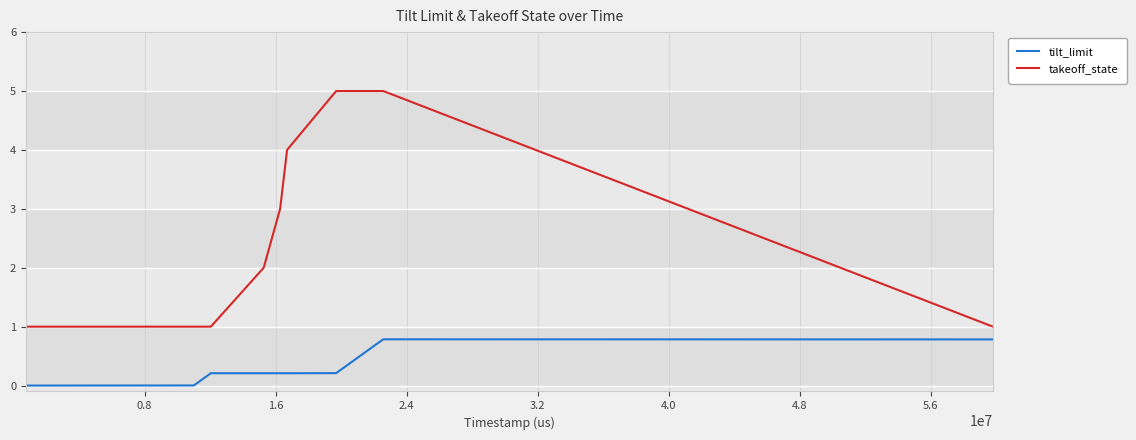

Which series has the largest total across all categories?

takeoff_state